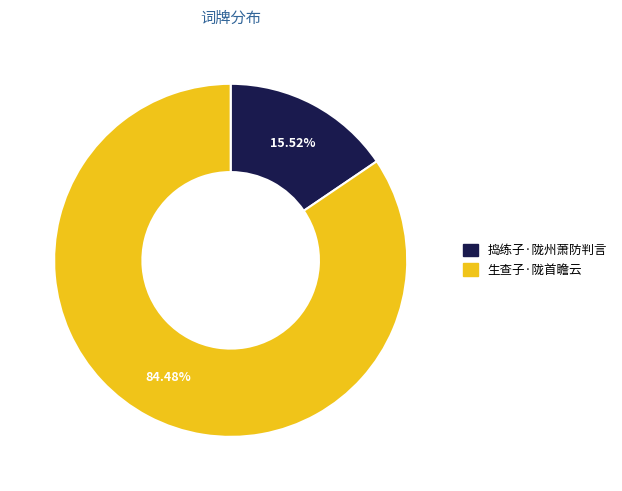

What percentage is the 捣练子·陇州萧防判言 slice, to the nearest percent?

16%